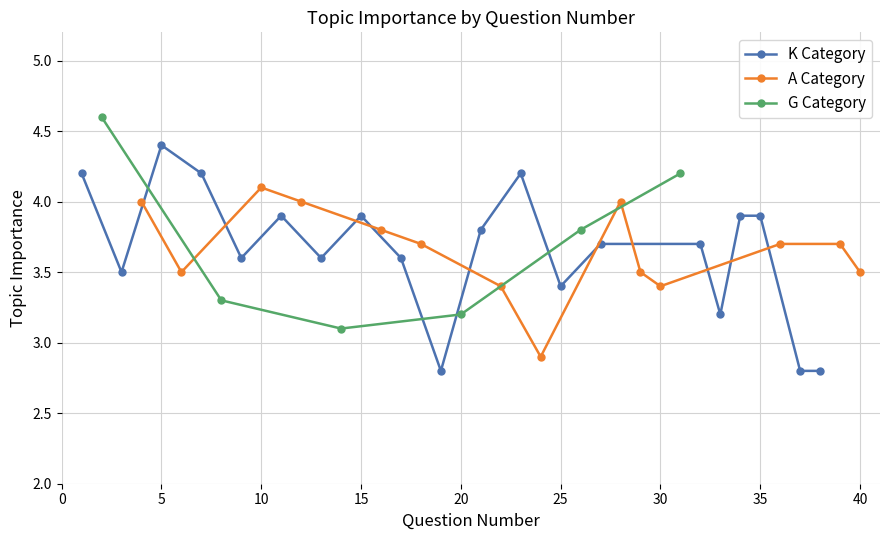

The A Category series shows 5.6 at 18. True or false?

False